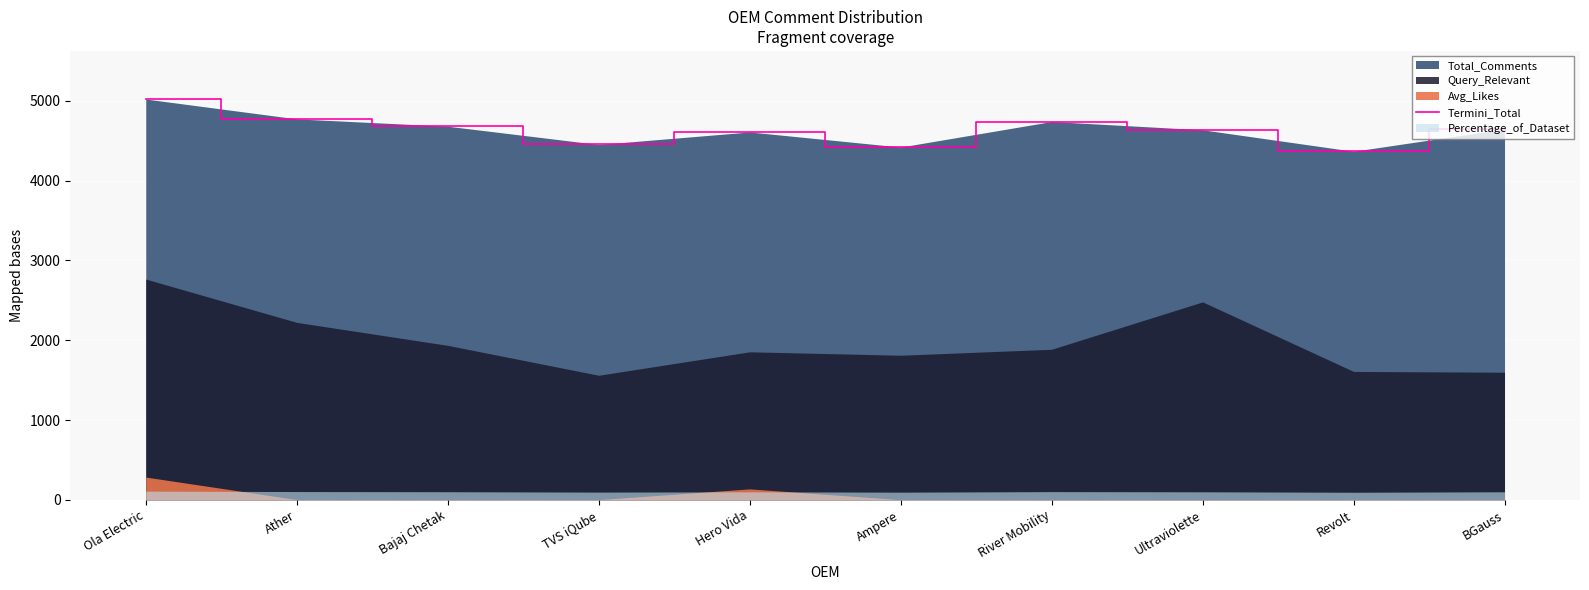

List the labels in order of value, largest first.

Ola Electric, Ather, River Mobility, Bajaj Chetak, BGauss, Ultraviolette, Hero Vida, TVS iQube, Ampere, Revolt